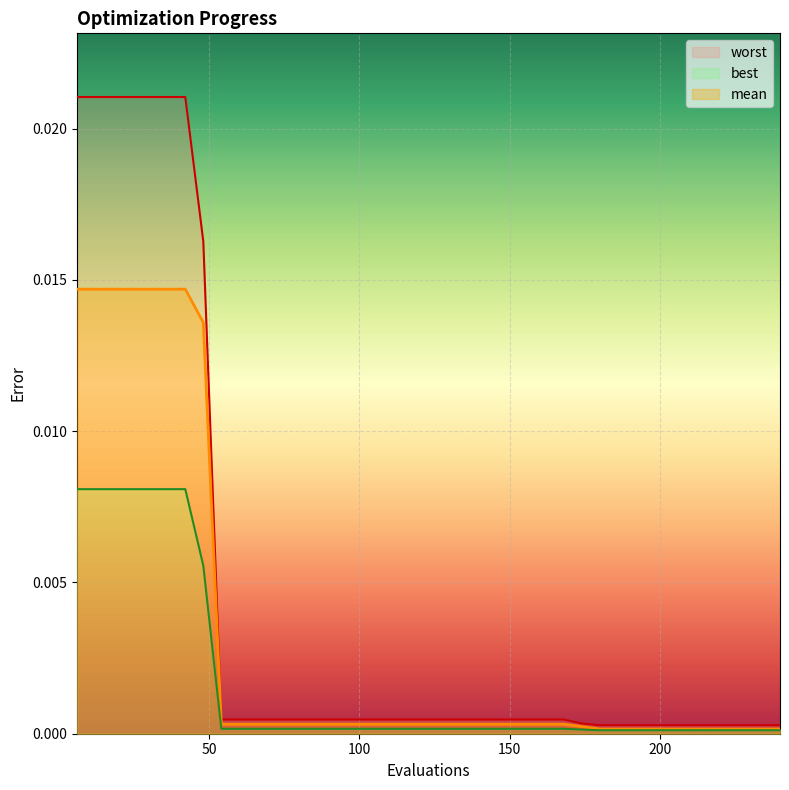

At which category is the sum across all series the highest?

6